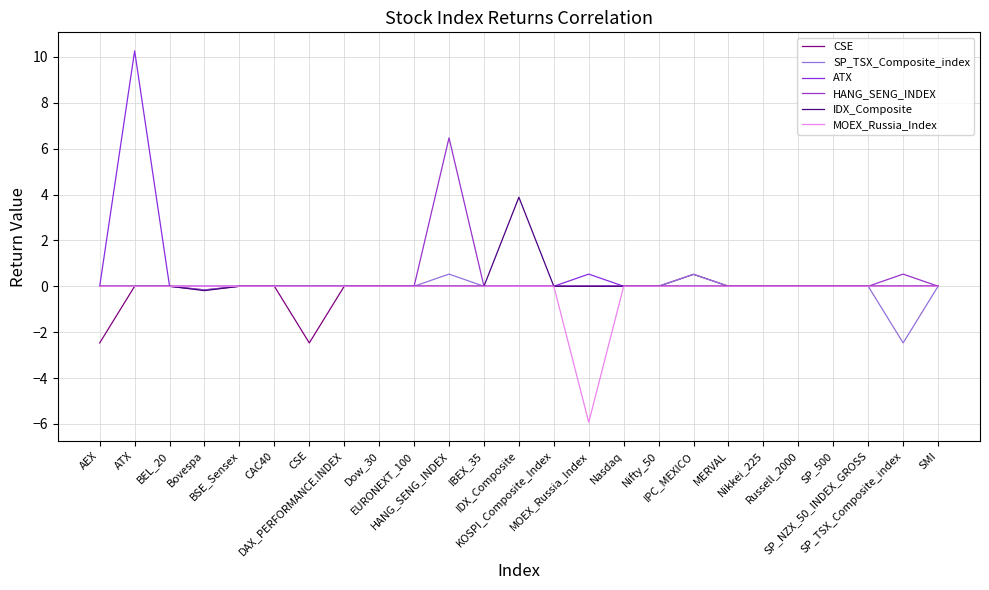

Which series has the widest spread of values?

ATX